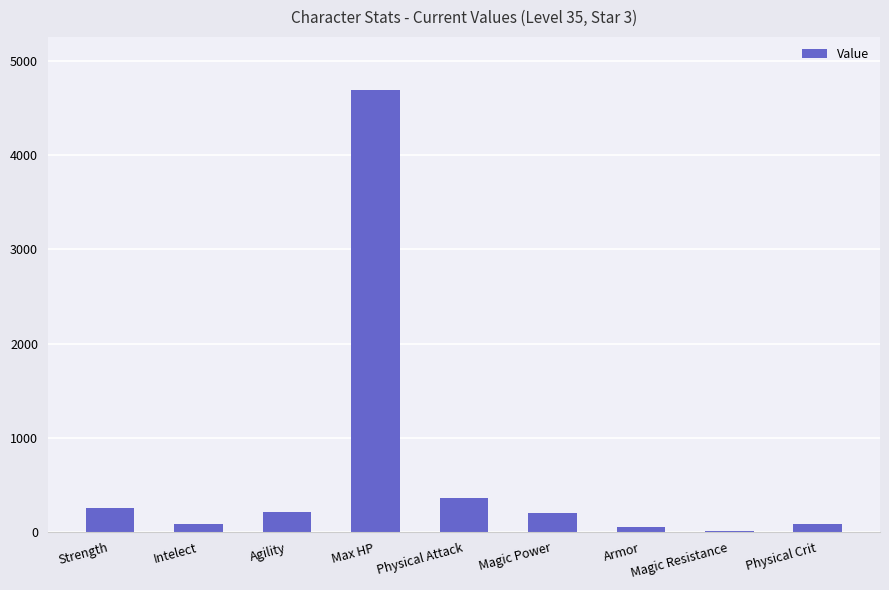

What is the greatest value displayed?

4693